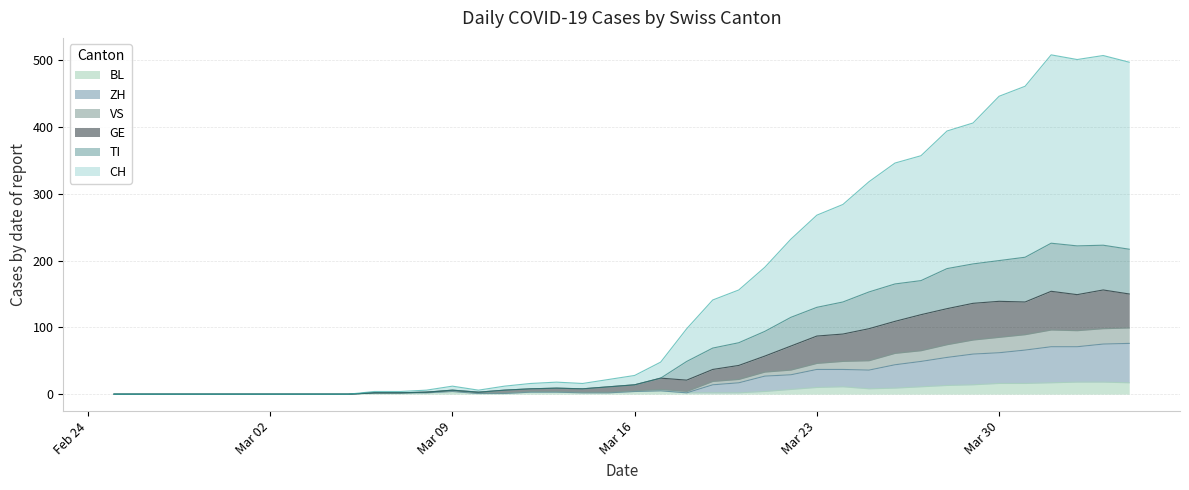

In BL, how many points are lower than both neighbors (excluding endpoints)?

1